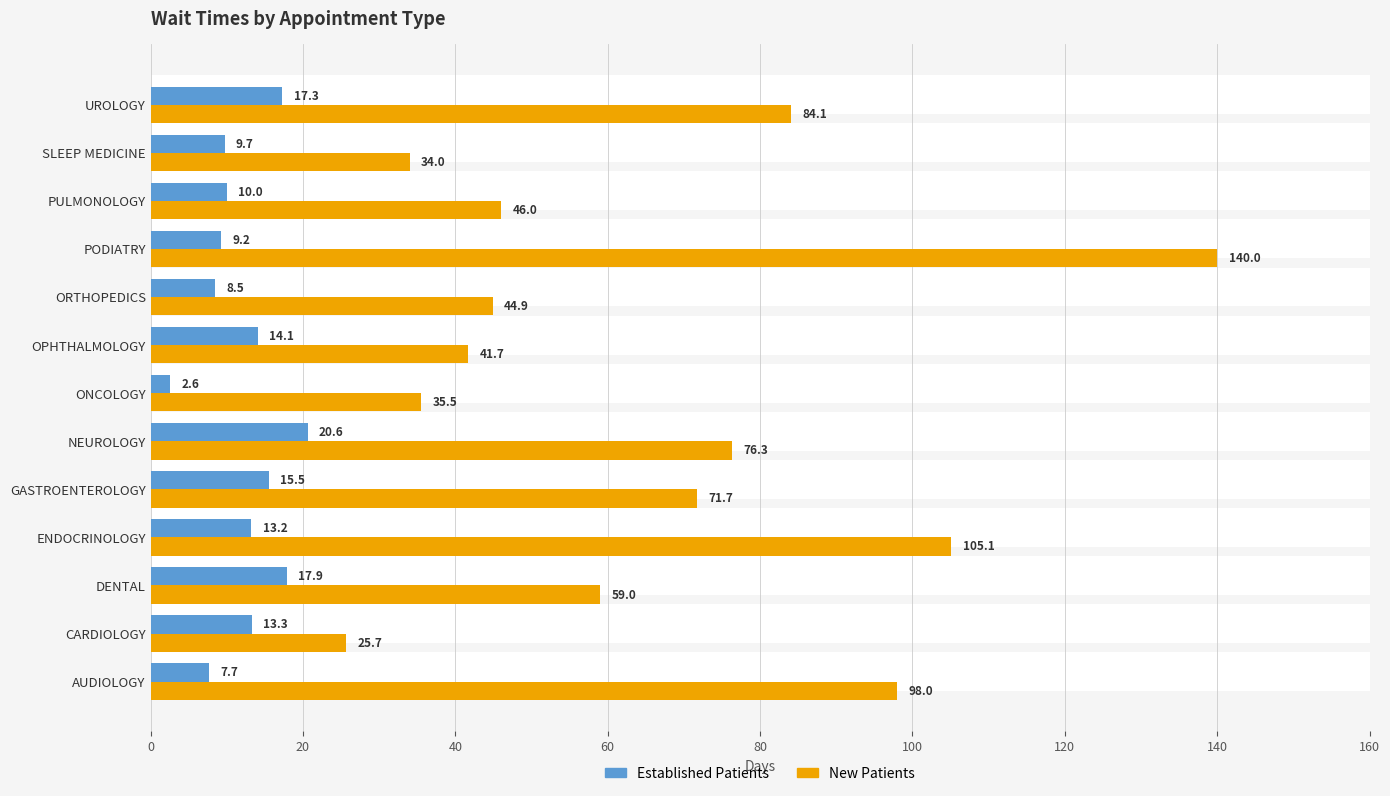

The value of EstablishedPatients at DENTAL is 28.4. True or false?

False